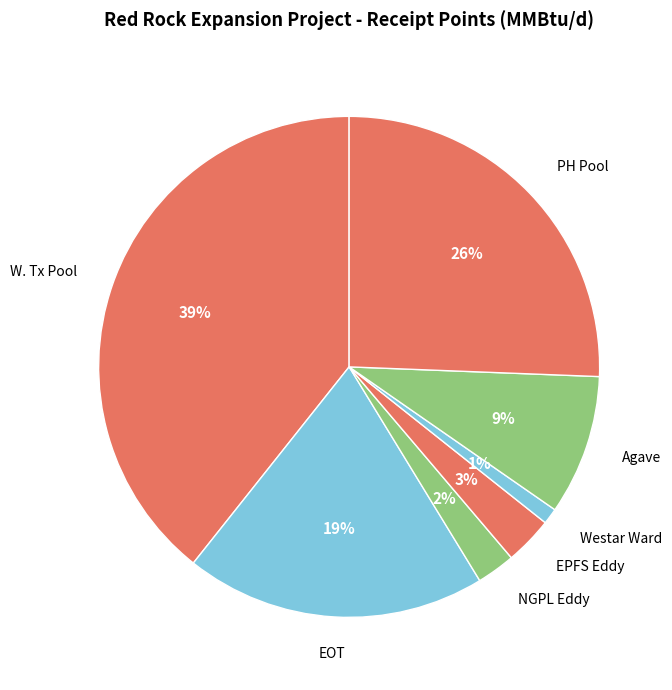

To the nearest percent, what is the difference between the largest and smallest slice percentages?

38%